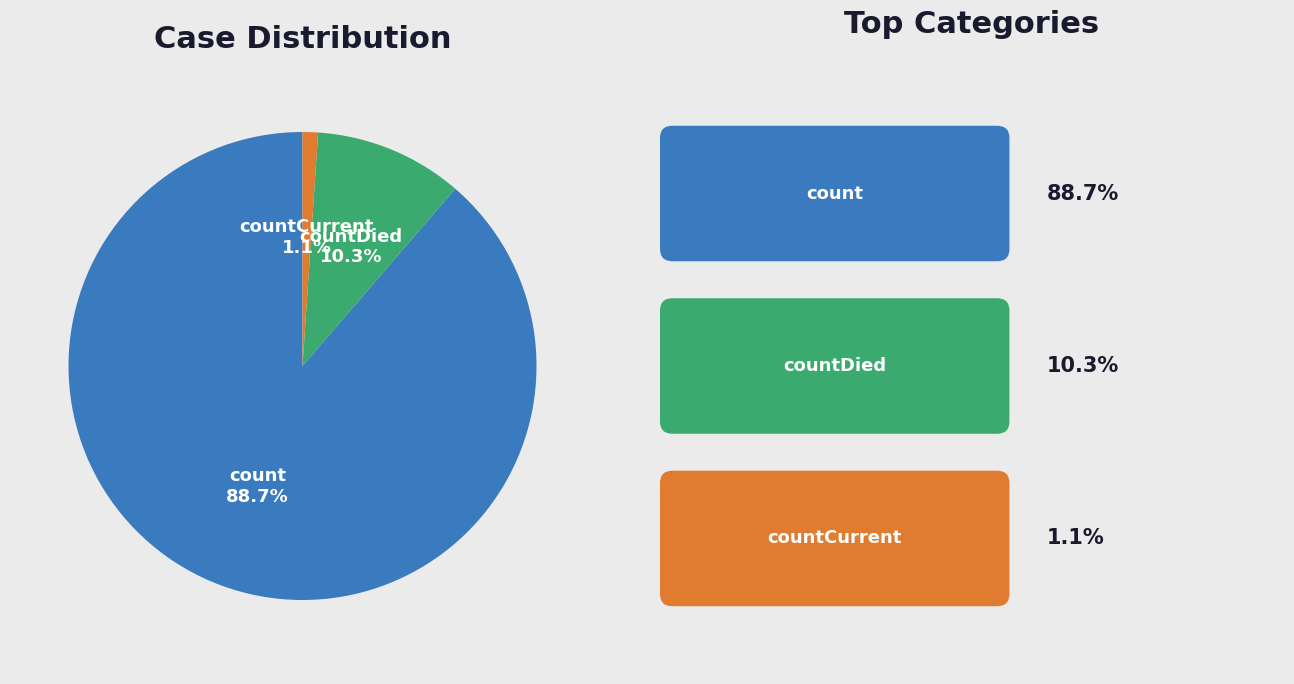

The count slice represents 99% of the pie. True or false?

False